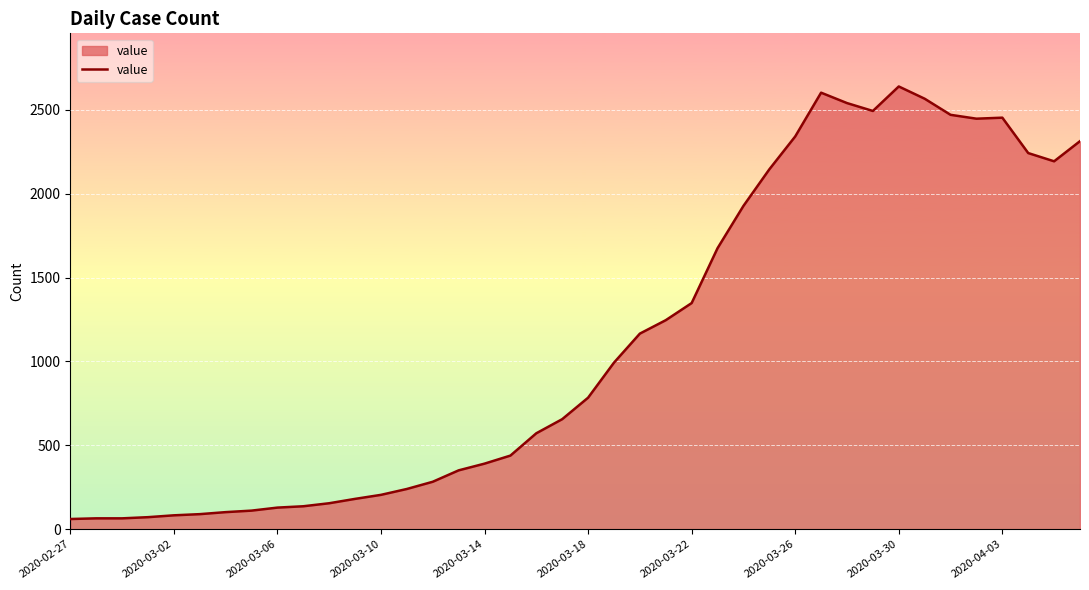

What is the smallest value displayed?

61